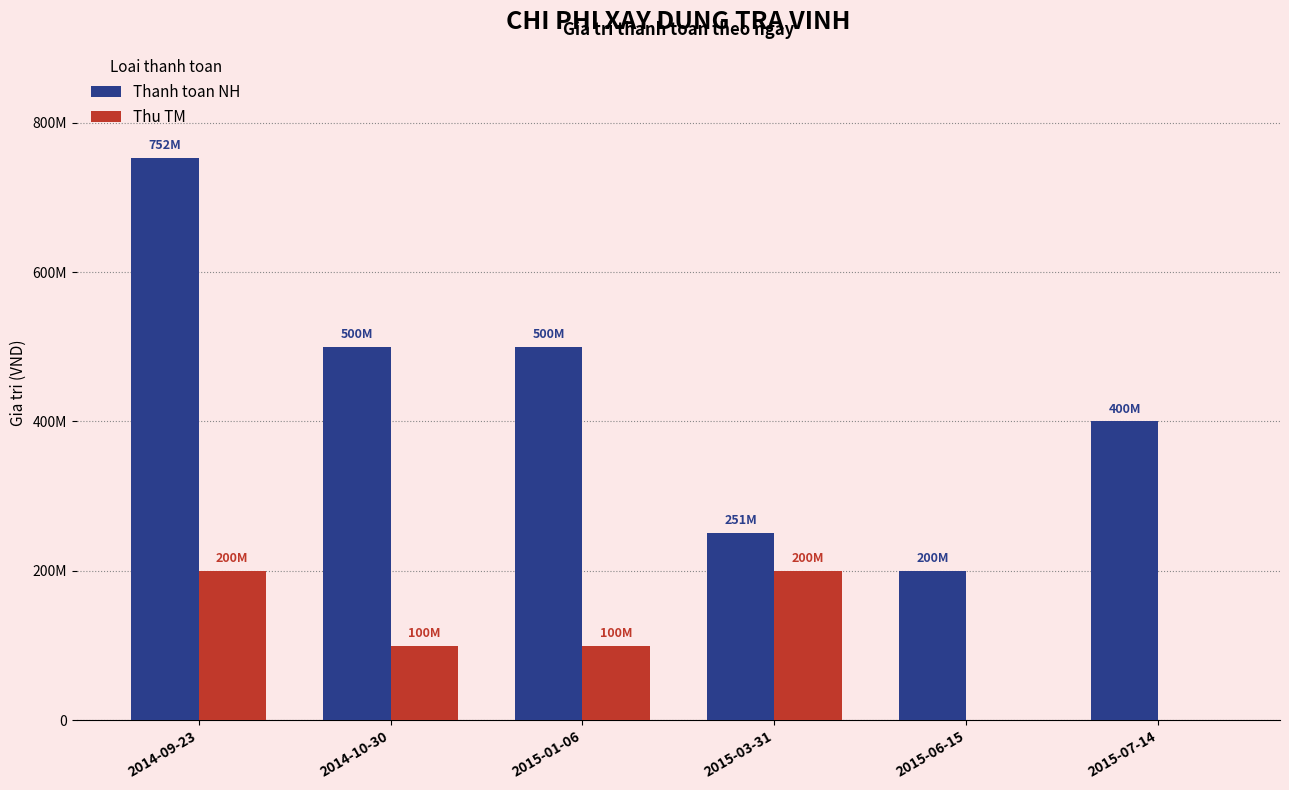

What is the average value of the Thu TM series?

100000000